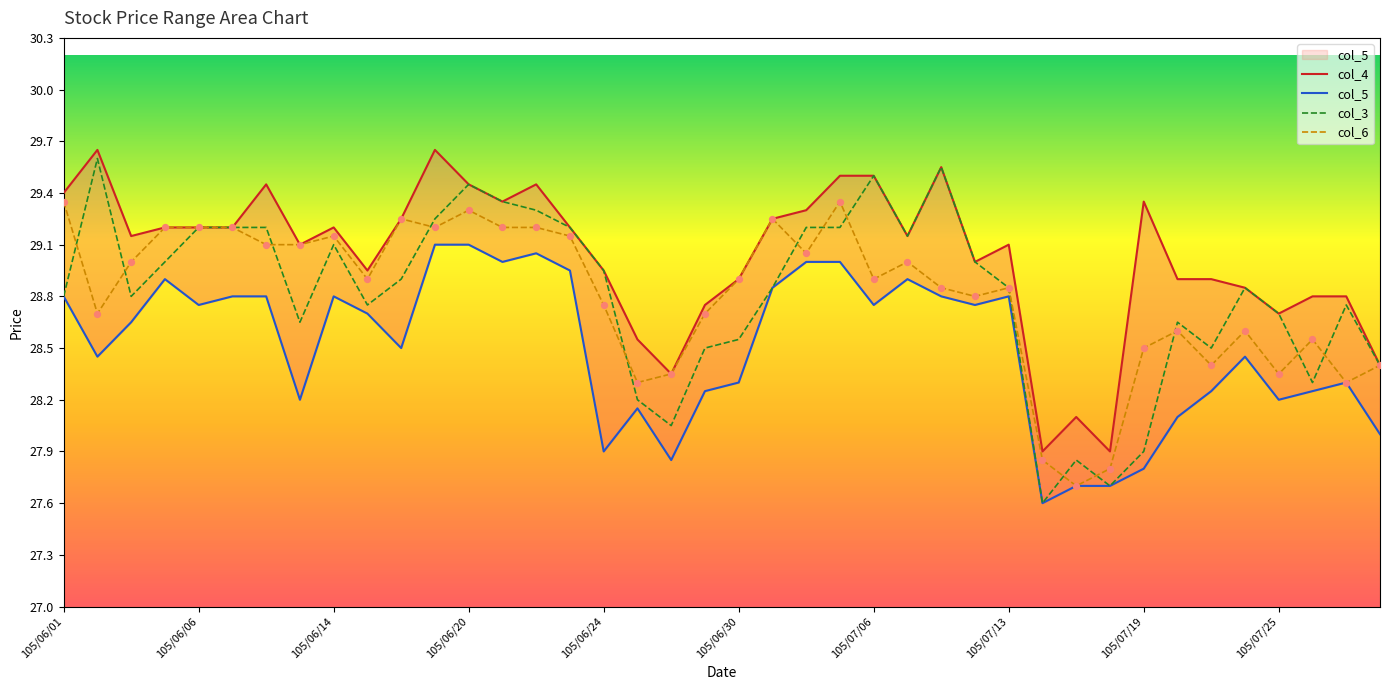

At how many categories does at least one series exceed 29?

23